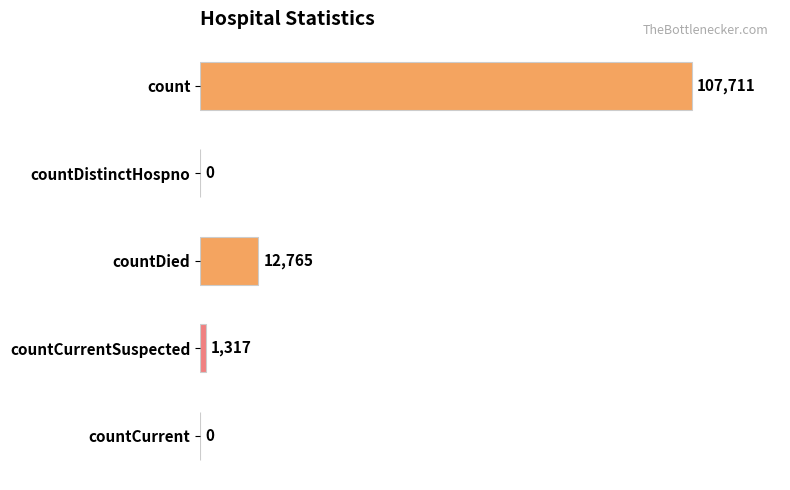

What is the average value?

24359